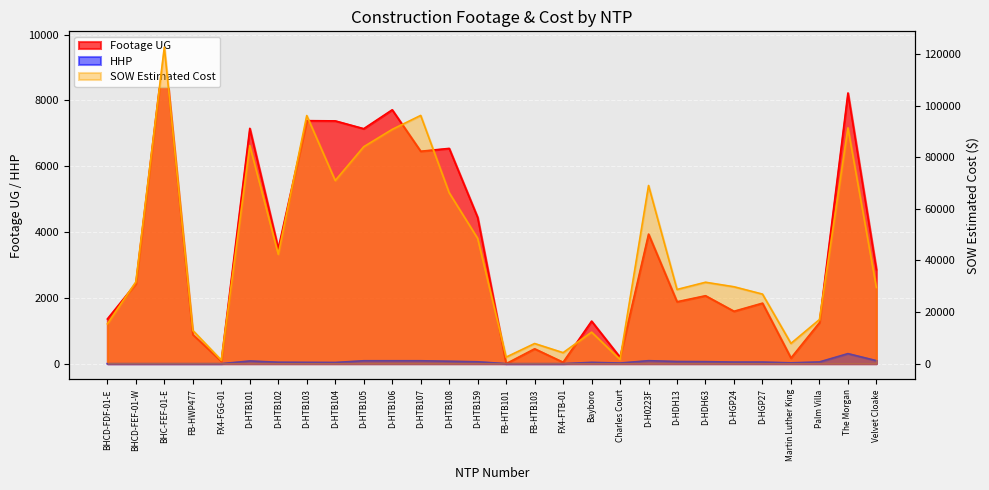

How many values in the SOW Estimated Cost series are below 31560?

14